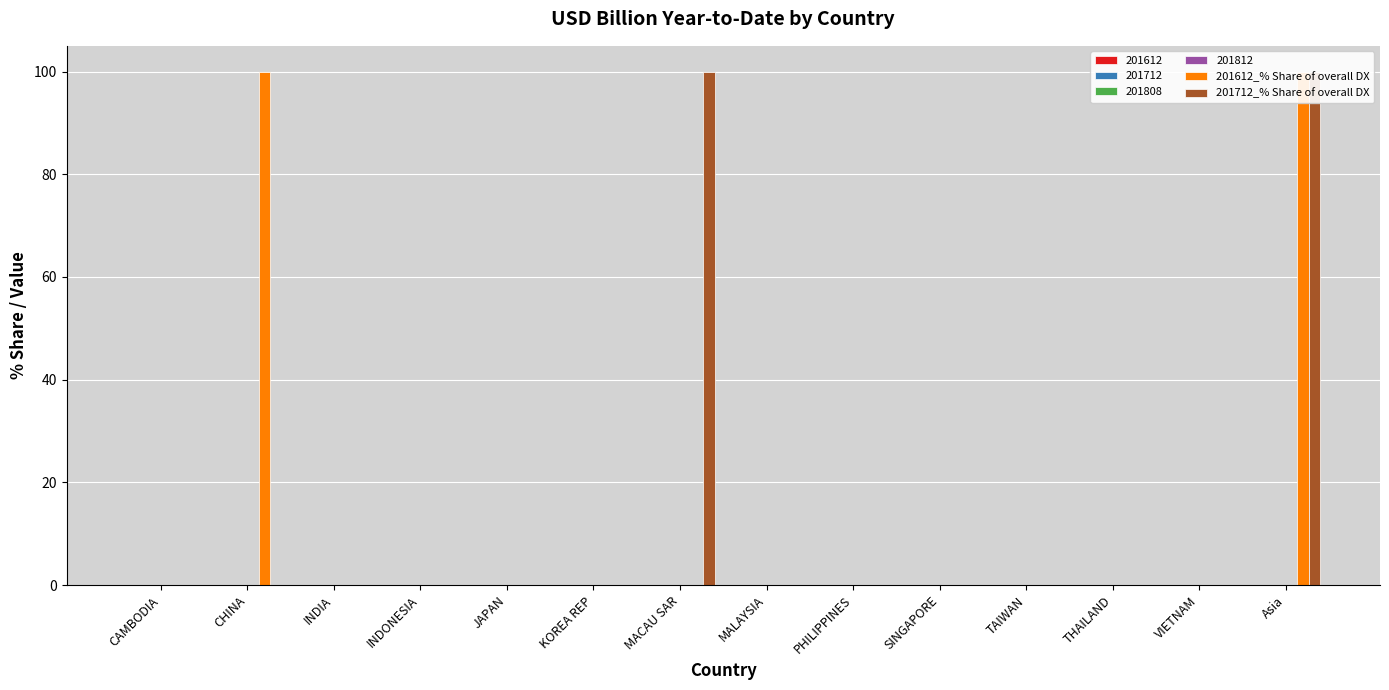

What is the difference between the maximum and minimum values in the 201712_% Share of overall DX series?

100